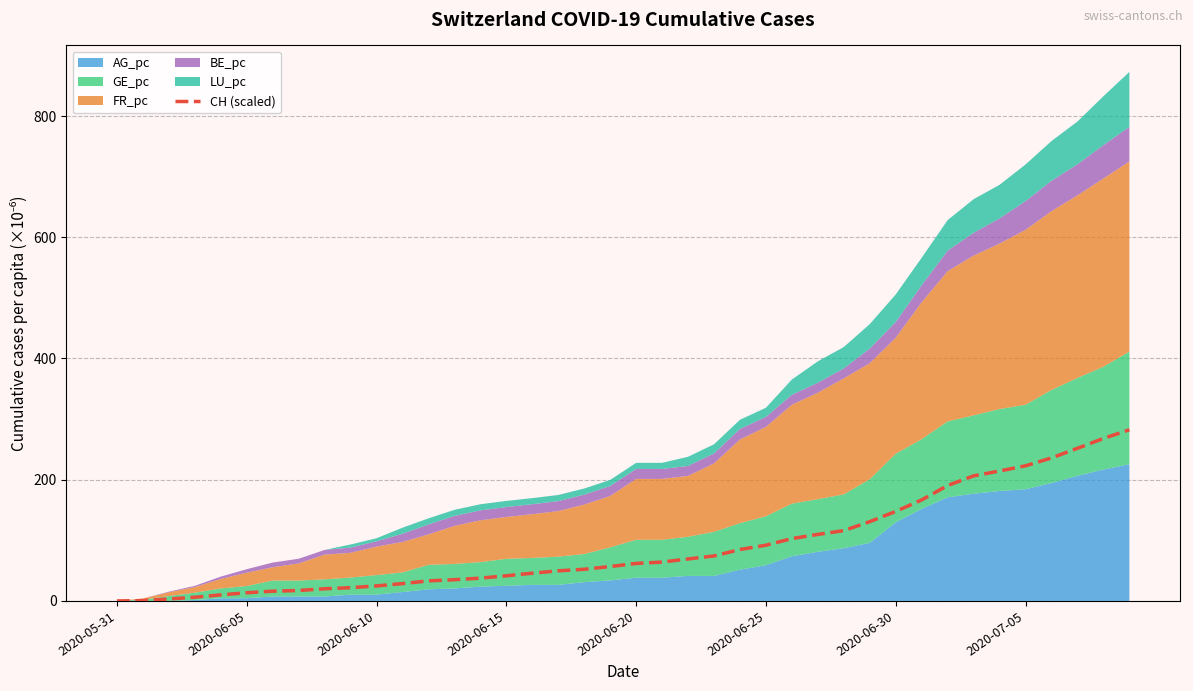

Is it true that CH (scaled) equals 147.7 at 2020-06-30?

True